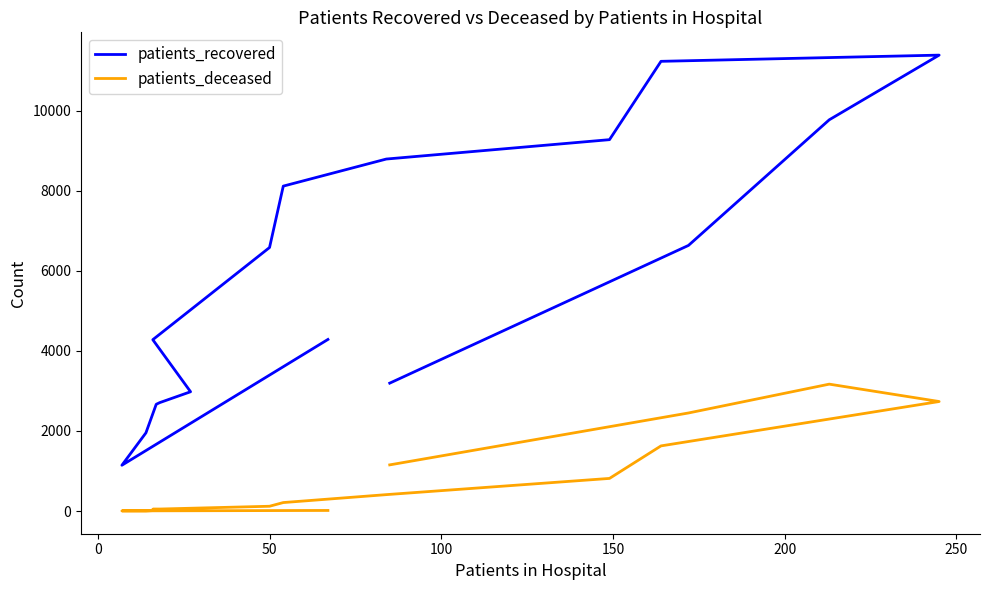

What is the average value of the patients_recovered series?

5936